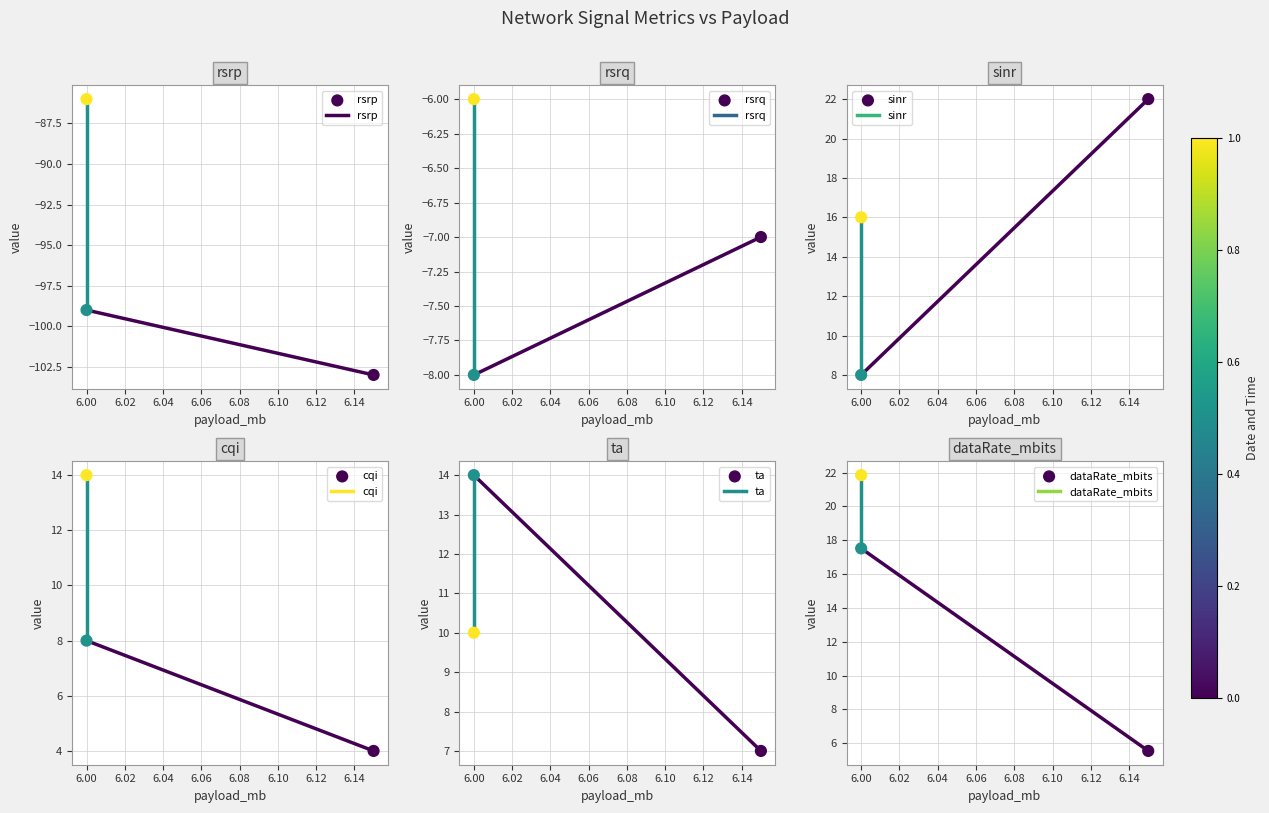

What are all the series names shown in the legend?

rsrp, rsrq, sinr, cqi, ta, dataRate_mbits